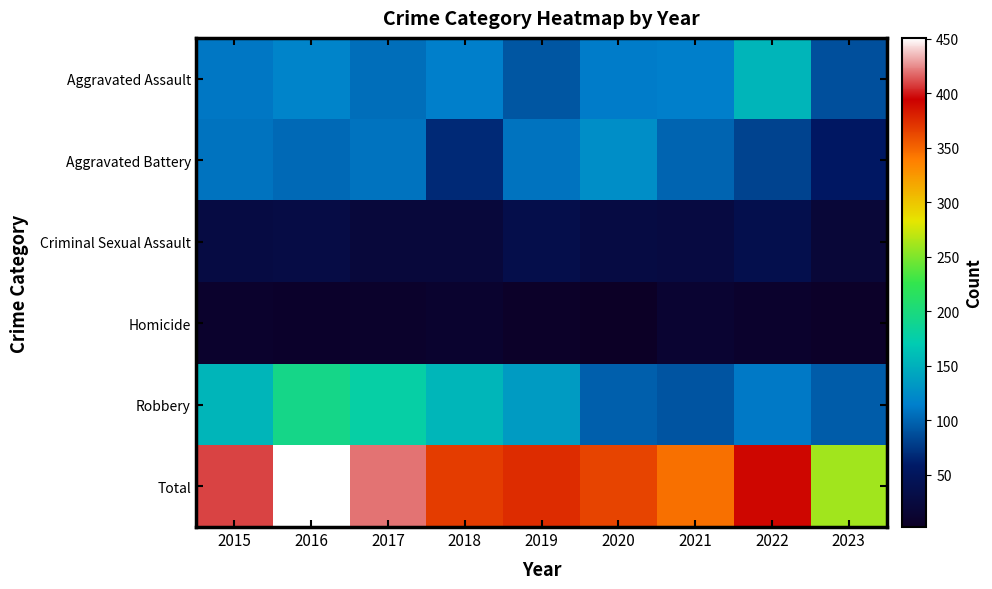

Reading right to left, transcribe all the data shown in this chart.

Aggravated Assault: 2023=88	2022=154	2021=115	2020=113	2019=92	2018=115	2017=105	2016=118	2015=110
Aggravated Battery: 2023=55	2022=81	2021=100	2020=125	2019=108	2018=67	2017=108	2016=102	2015=108
Criminal Sexual Assault: 2023=18	2022=37	2021=26	2020=28	2019=35	2018=21	2017=21	2016=30	2015=28
Homicide: 2023=5	2022=9	2021=13	2020=2	2019=5	2018=10	2017=8	2016=7	2015=9
Robbery: 2023=95	2022=111	2021=91	2020=97	2019=135	2018=155	2017=178	2016=194	2015=154
Total: 2023=261	2022=392	2021=345	2020=365	2019=375	2018=368	2017=420	2016=451	2015=409